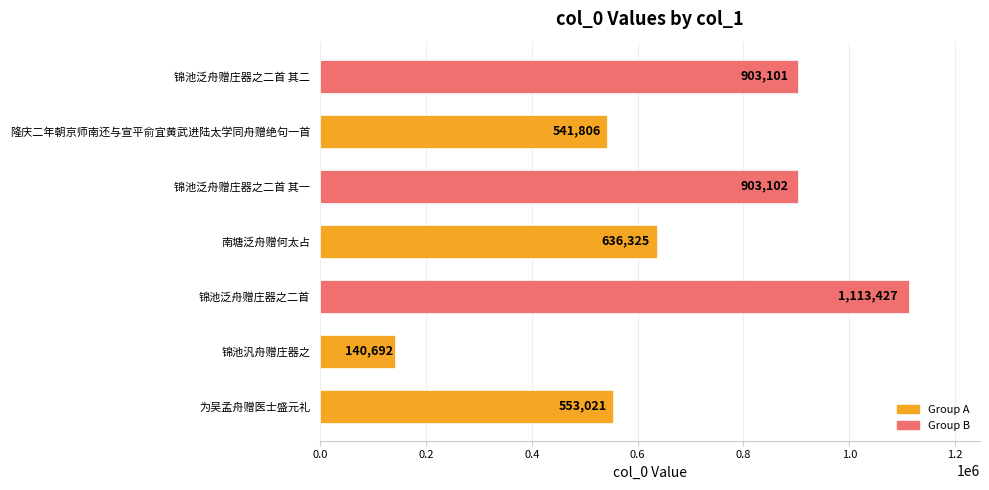

What is the ratio of the value at 隆庆二年朝京师南还与宣平俞宜黄武进陆太学同舟赠绝句一首 to the value at 南塘泛舟赠何太占?

0.9